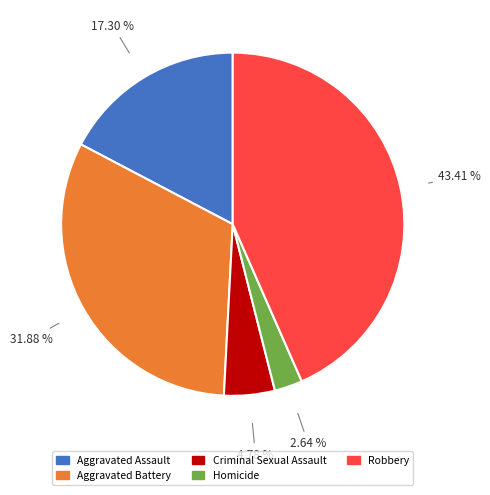

What percentage is the Aggravated Battery slice, to the nearest percent?

32%